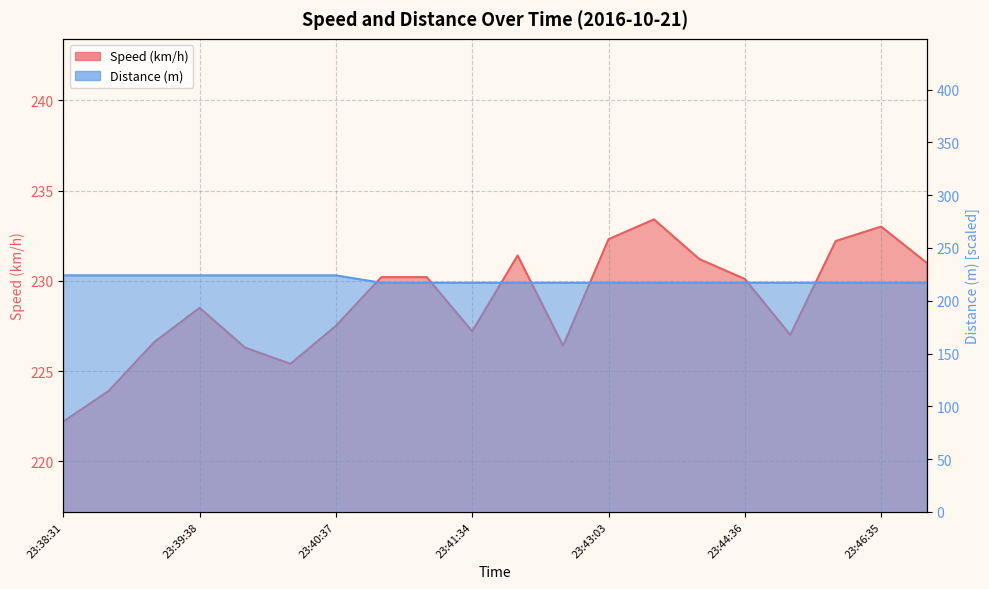

Reading right to left, transcribe all the data shown in this chart.

Speed (km/h): 231.0	233.0	232.2	227.0	230.1	231.2	233.4	232.3	226.4	231.4	227.2	230.2	230.2	227.5	225.4	226.3	228.5	226.6	223.9	222.2
Distance (m): 217.0	217.0	217.0	217.0	217.0	217.0	217.0	217.0	217.0	217.0	217.0	217.0	217.0	224.0	224.0	224.0	224.0	224.0	224.0	224.0